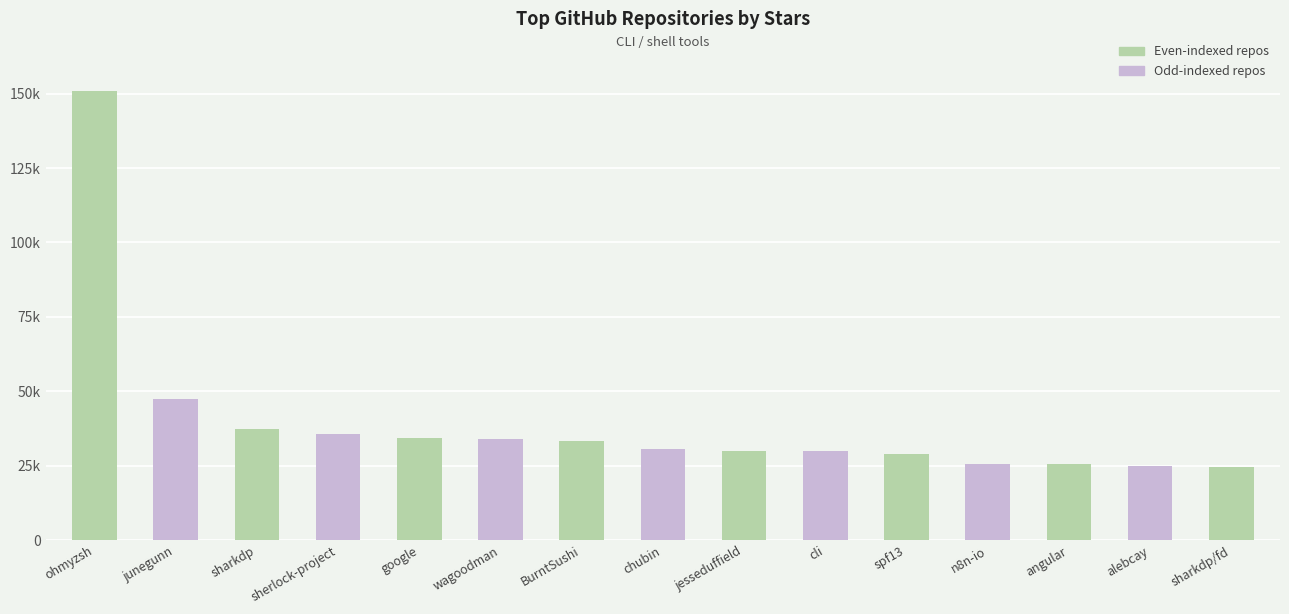

The value at jesseduffield is 13869. True or false?

False